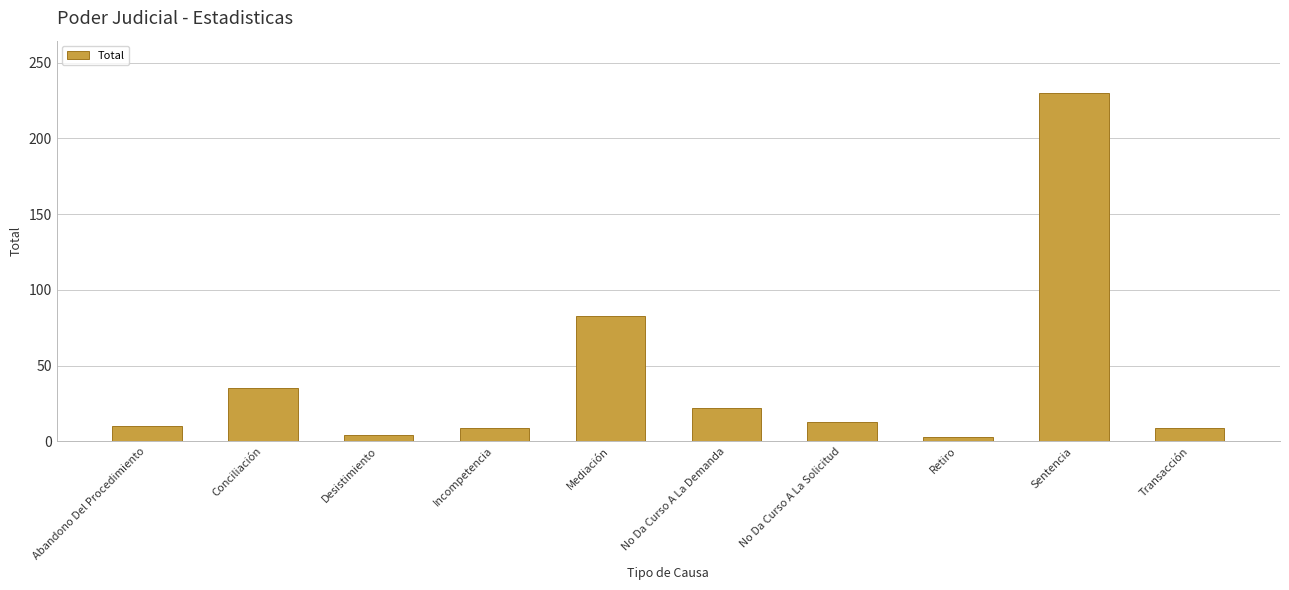

What is the label of the 8th bar from the left?

Retiro